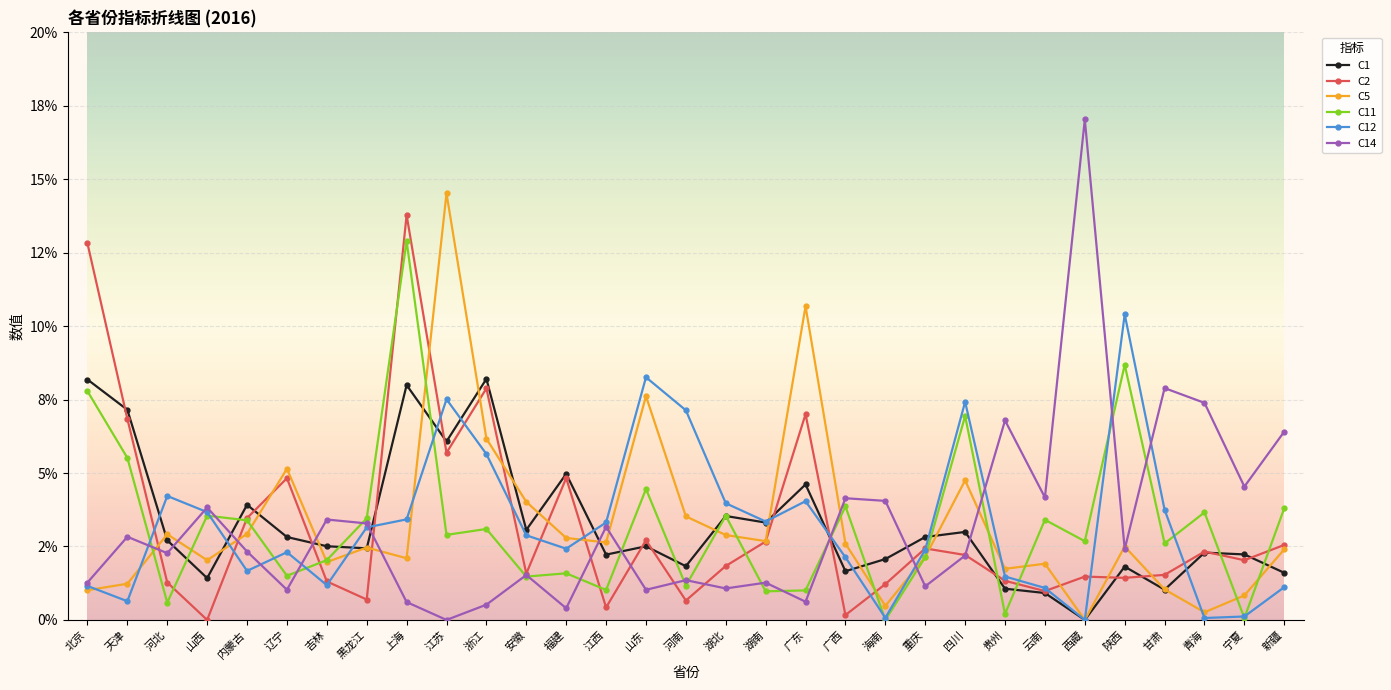

Does the chart have visible grid lines?

Yes